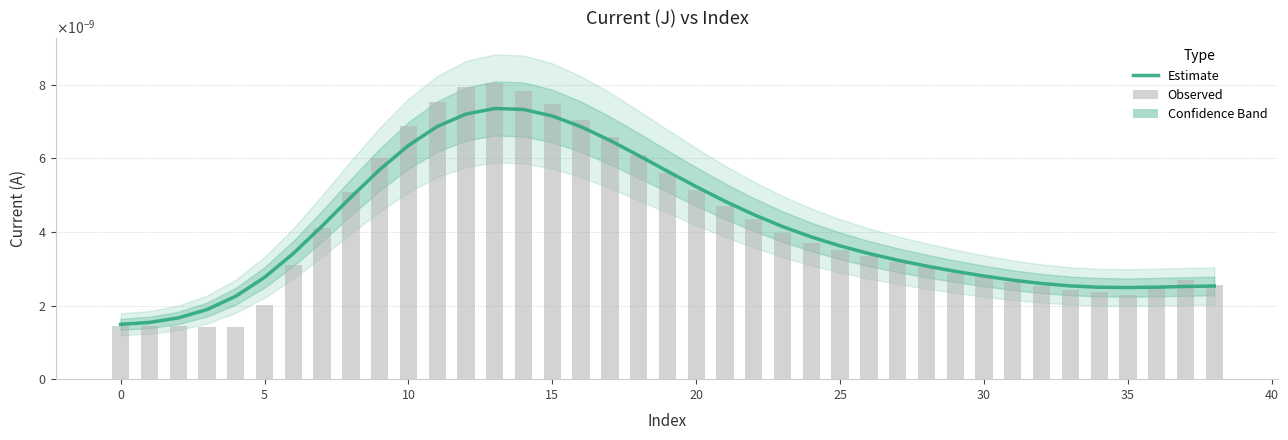

At which category does the chart reach its peak across all series?

13